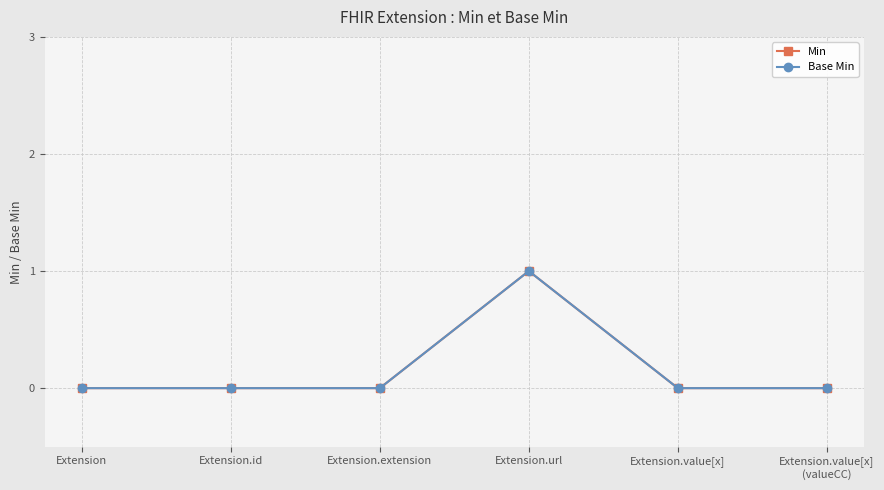

At how many categories does at least one series exceed 0?

1